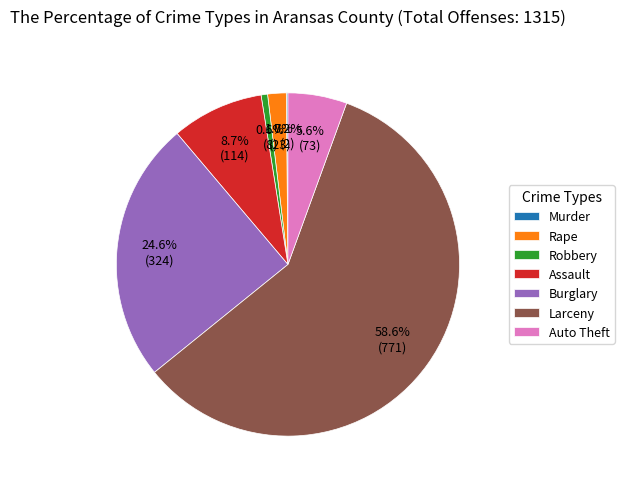

Which has a higher value, Auto Theft or Burglary?

Burglary